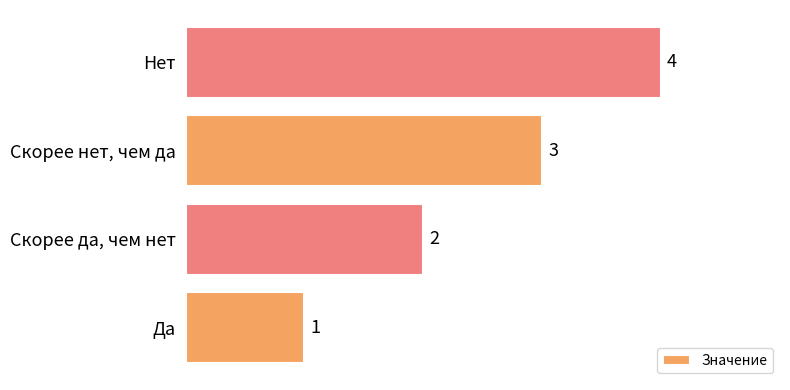

What is the change in value from Скорее да, чем нет to Скорее нет, чем да?

+1